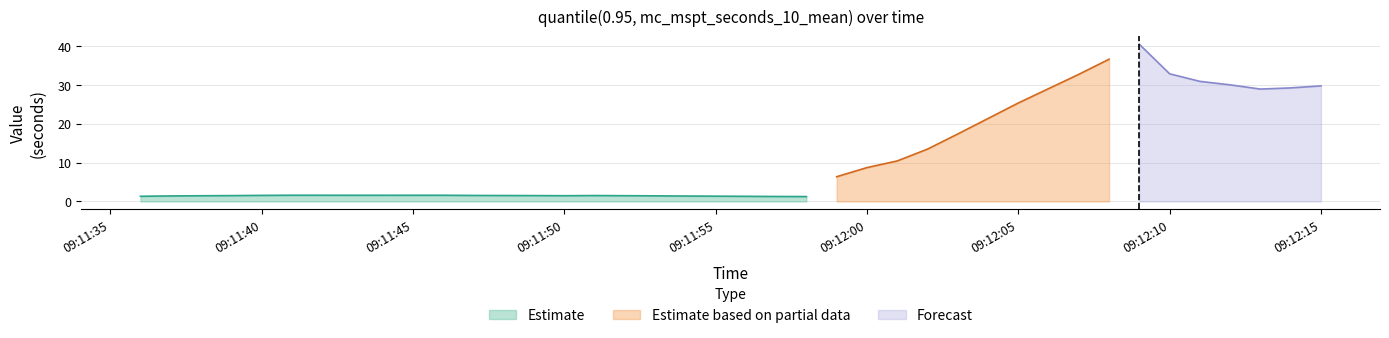

Where is the first local maximum?

5